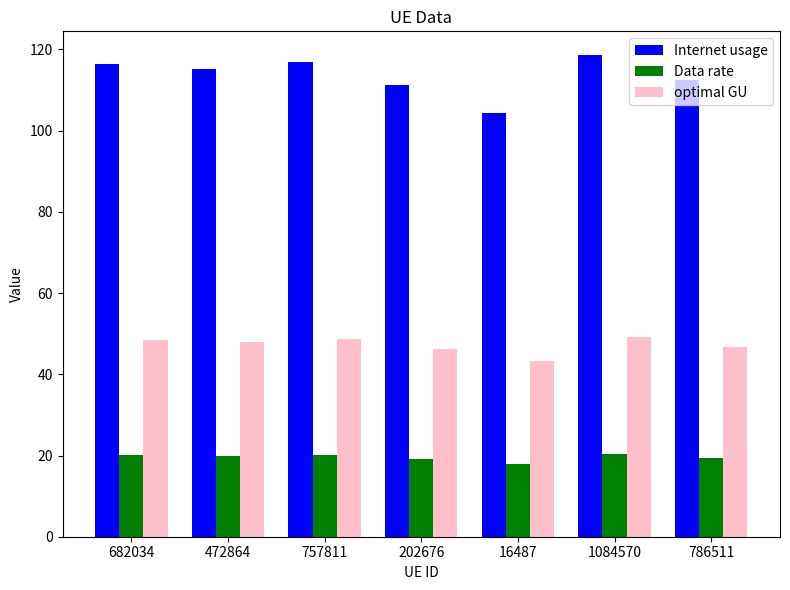

What is the minimum value for Data rate?

18.0